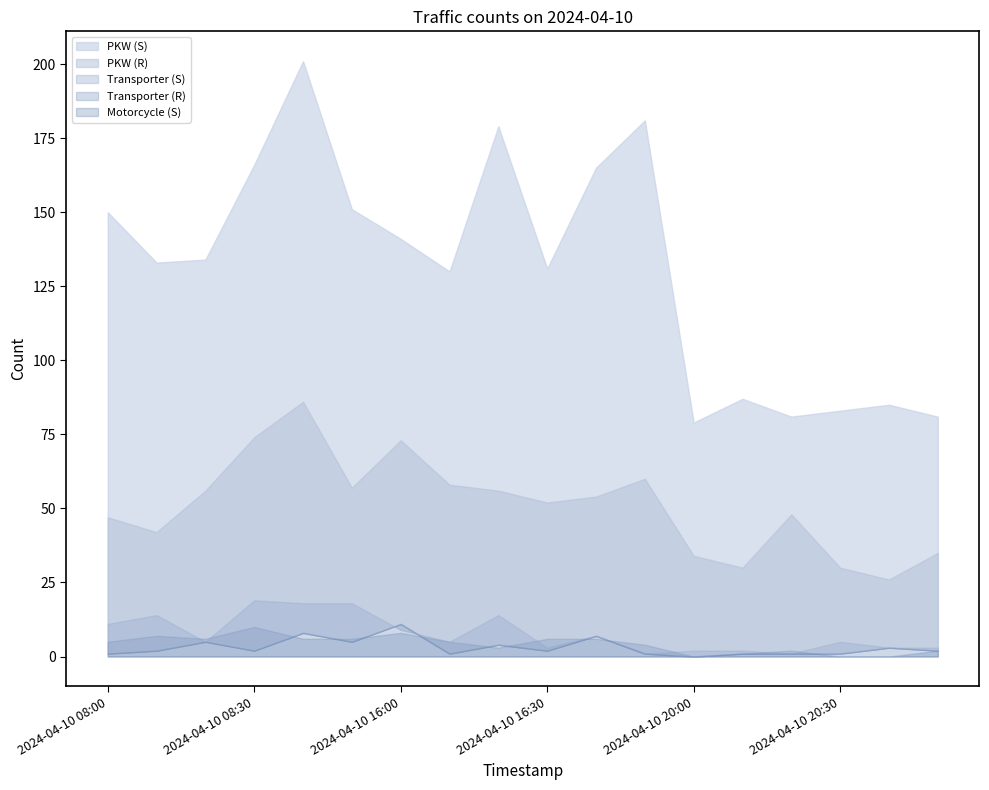

At which category does Motorcycle (S) reach its first local peak?

2024-04-10 08:20